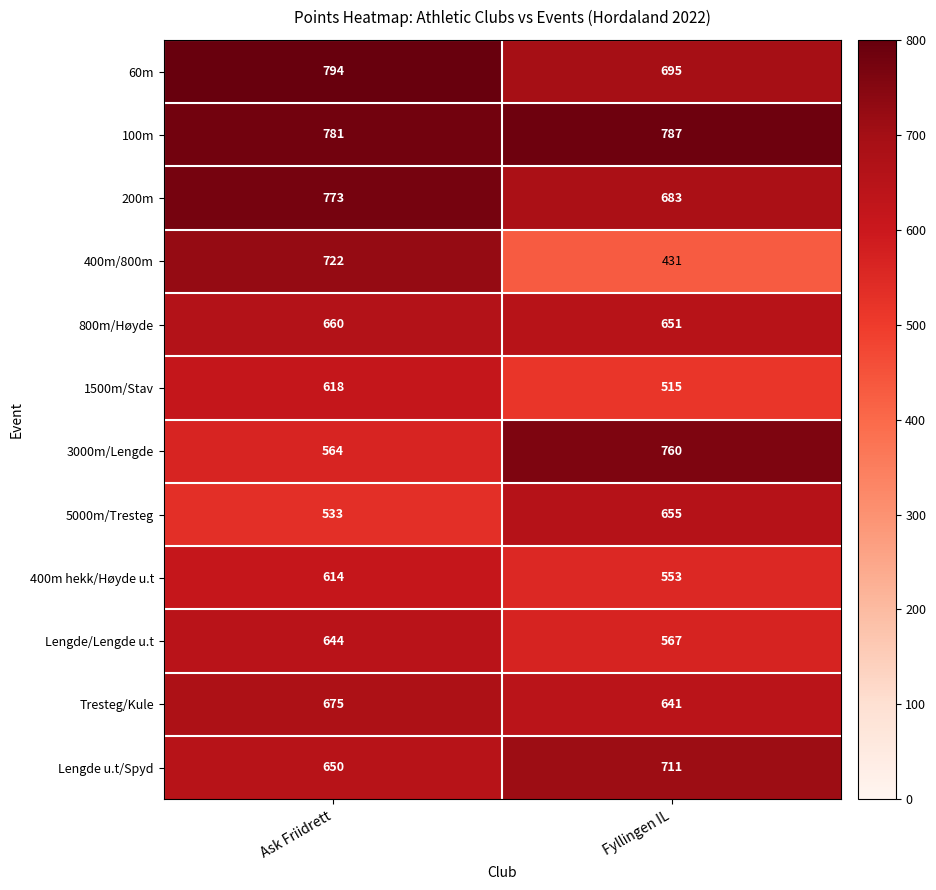

Is it true that 400m/800m equals 722 at Ask Friidrett?

True